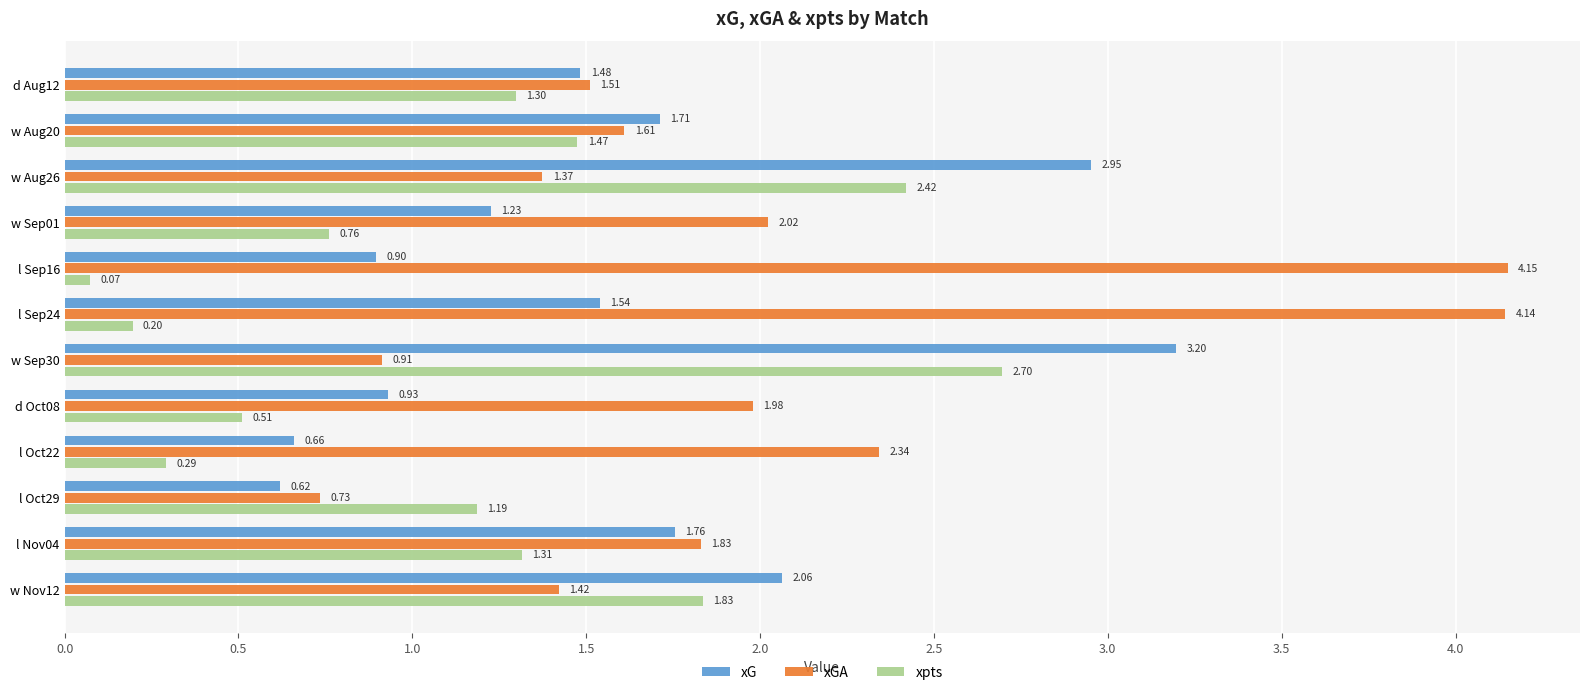

Which series changed the most between d Aug12 and l Oct22?

xpts